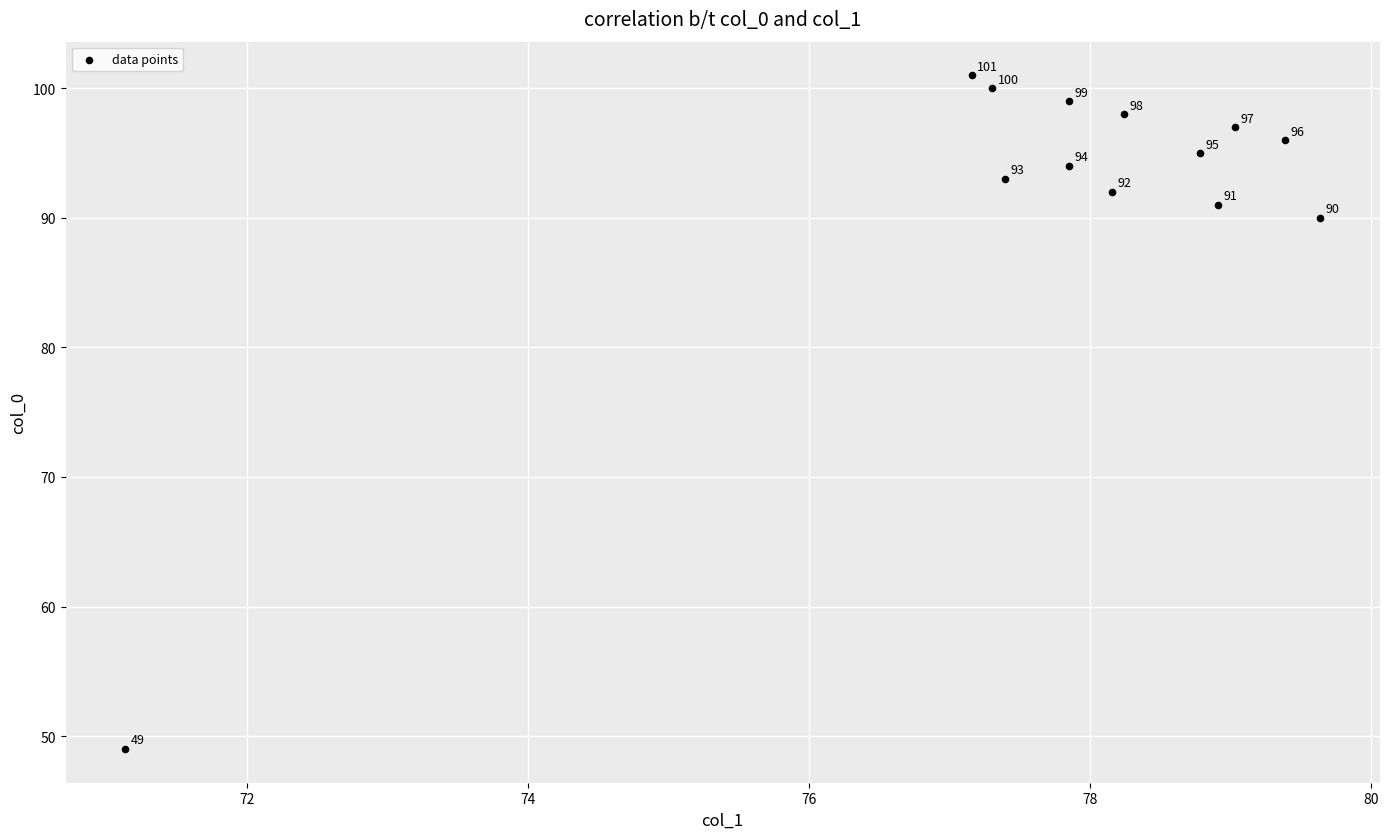

What is the range of Y values (max minus min)?

52